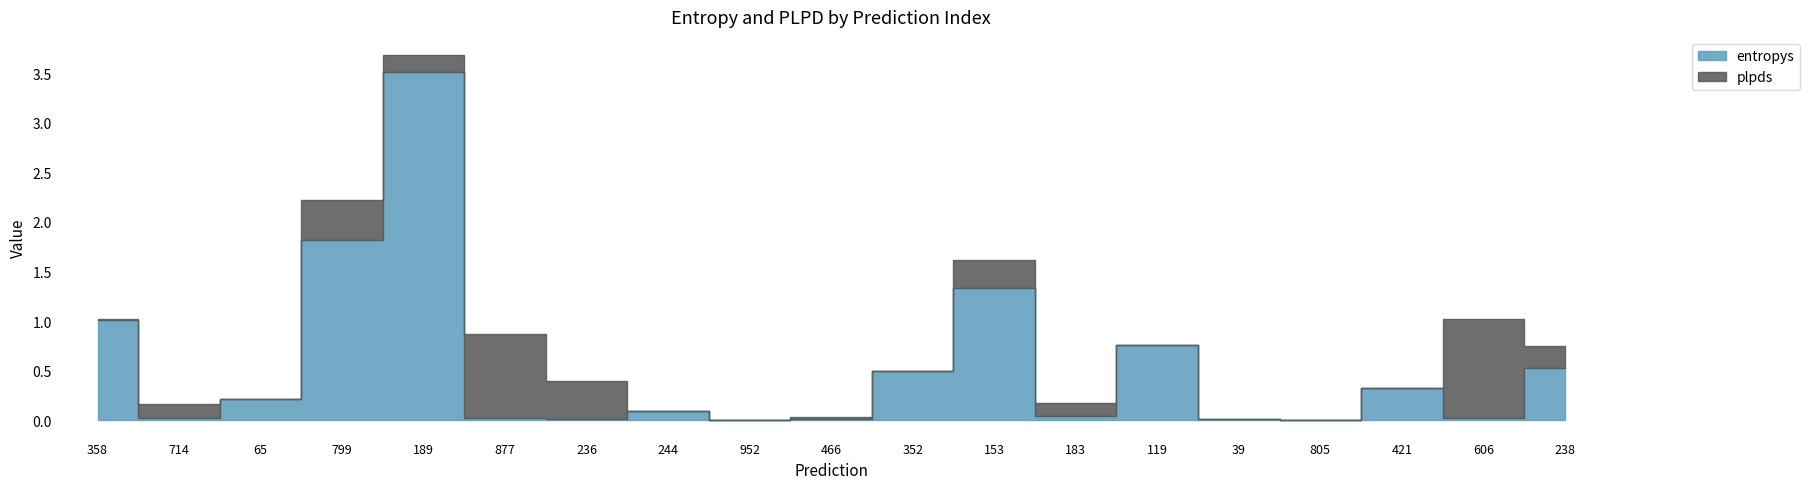

Which category has the highest value across all series?

189